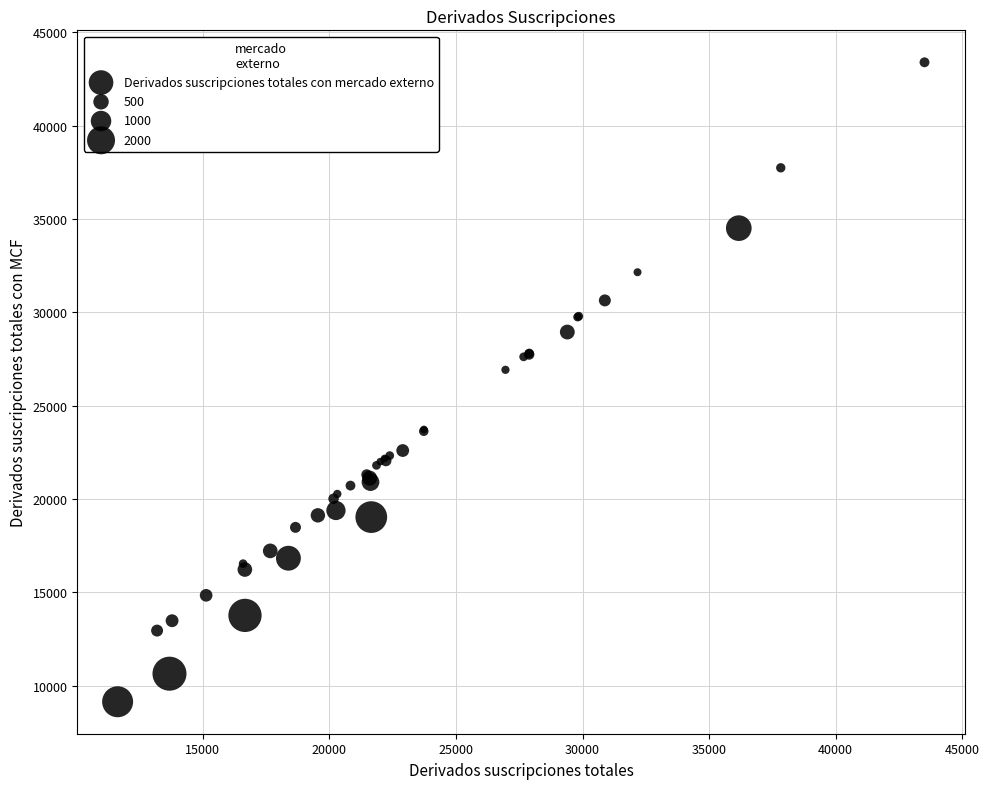

What Y value in the scatter plot is closest to 26274?

26929